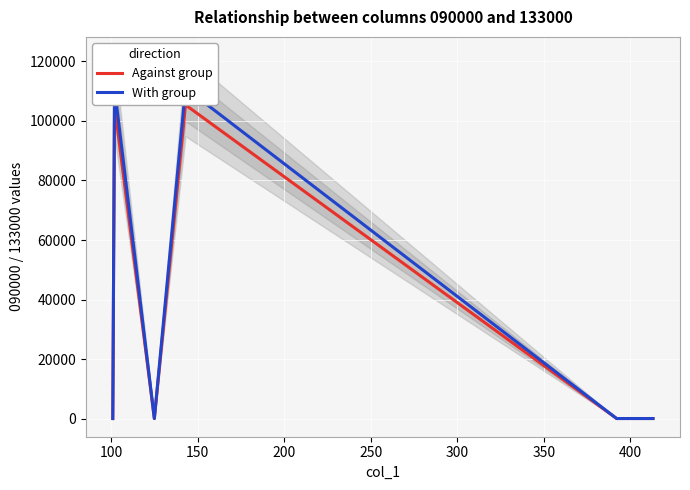

List the series in order of their overall mean, highest first.

With group, Against group